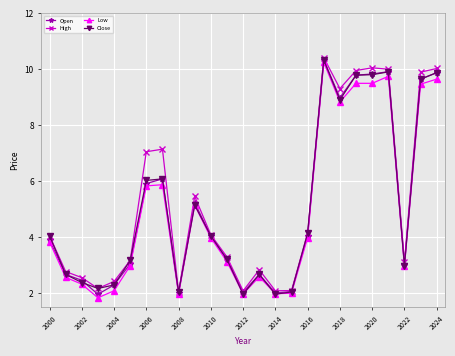

True or false: Close has more than 0 points higher than both neighbors.

True